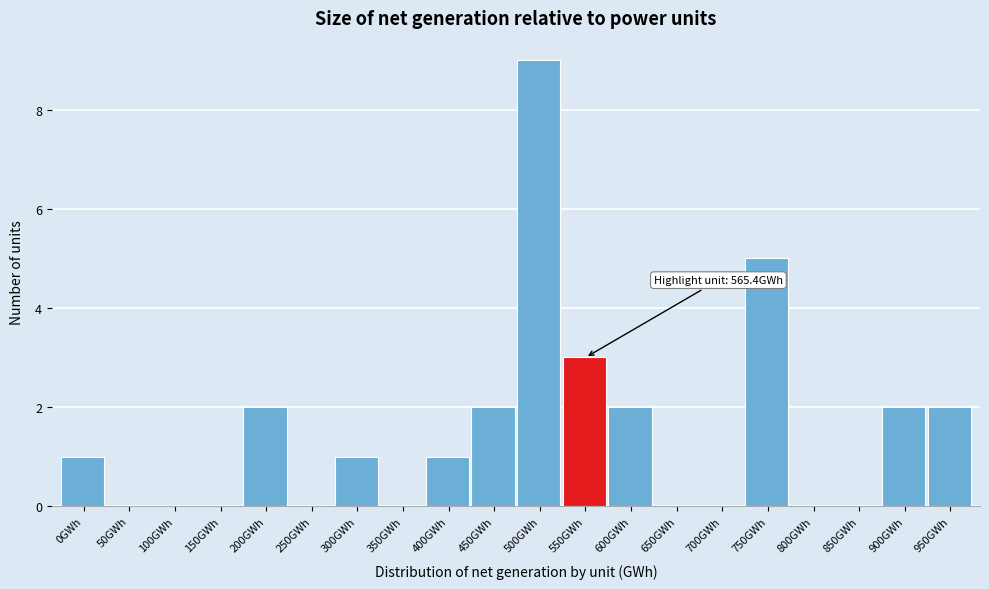

Reading left to right, extract all data points from this chart.

0GWh=1	50GWh=0	100GWh=0	150GWh=0	200GWh=2	250GWh=0	300GWh=1	350GWh=0	400GWh=1	450GWh=2	500GWh=9	550GWh=3	600GWh=2	650GWh=0	700GWh=0	750GWh=5	800GWh=0	850GWh=0	900GWh=2	950GWh=2